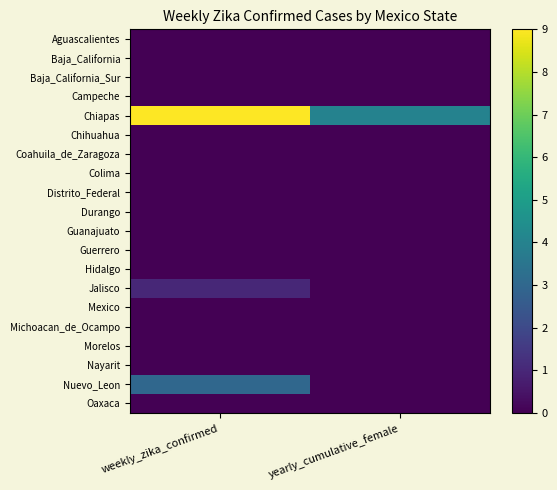

At how many categories does at least one series exceed 6?

1